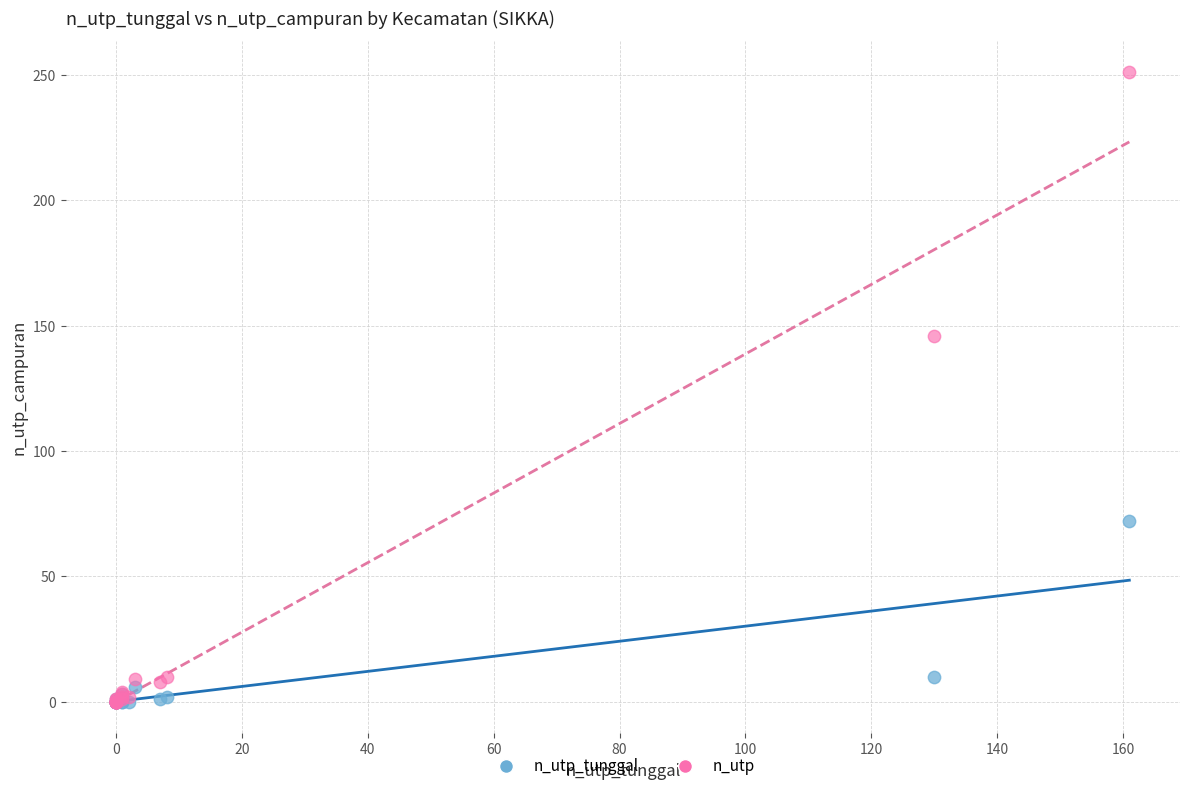

In the n_utp series, what Y value is closest to 125?

146